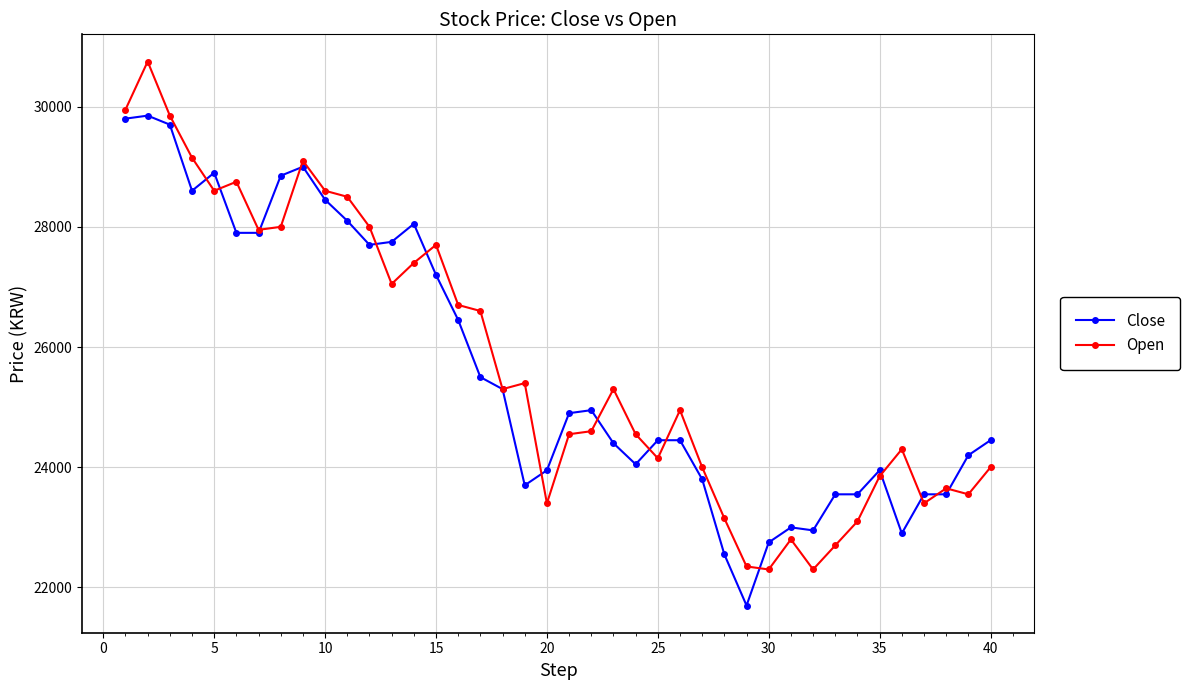

True or false: Close has more than 2 points higher than both neighbors.

True